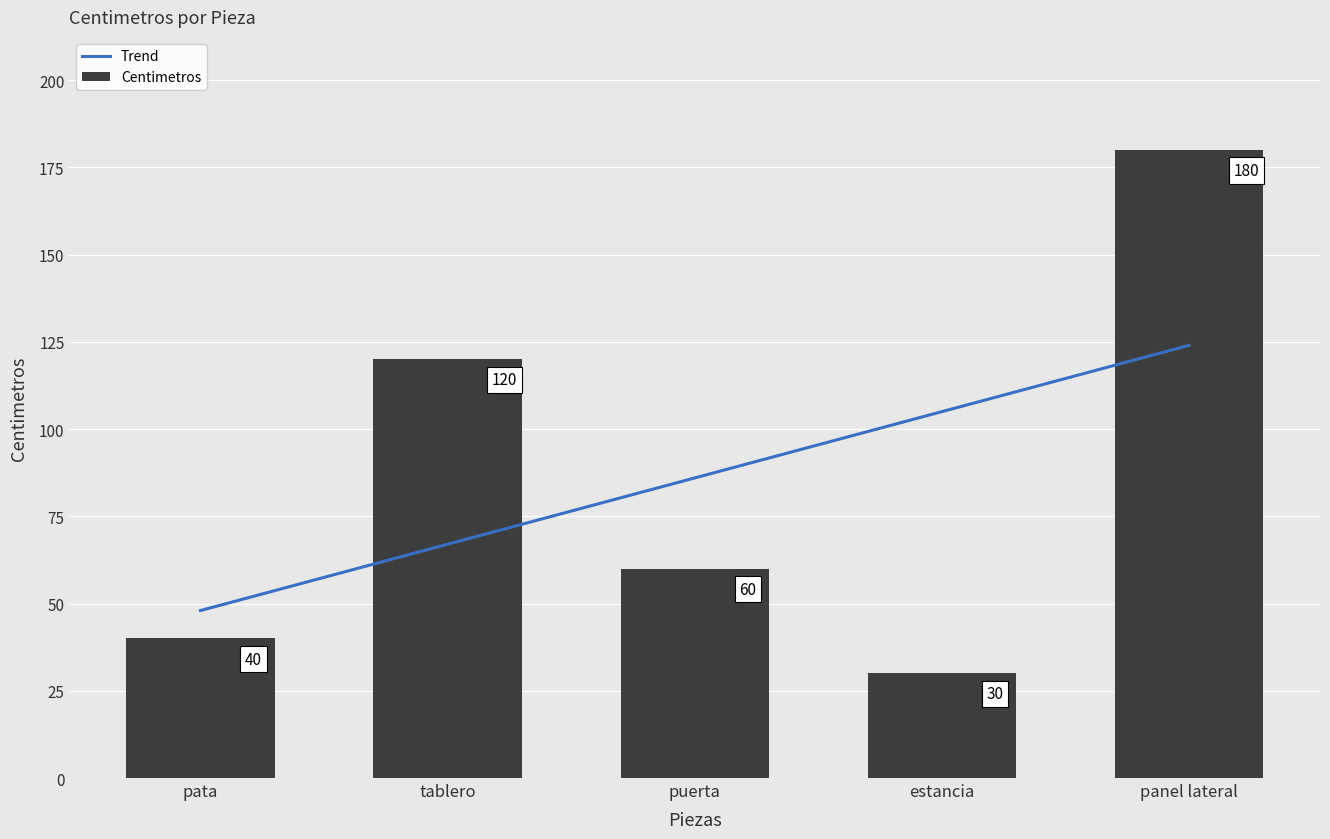

What is the average value?

86